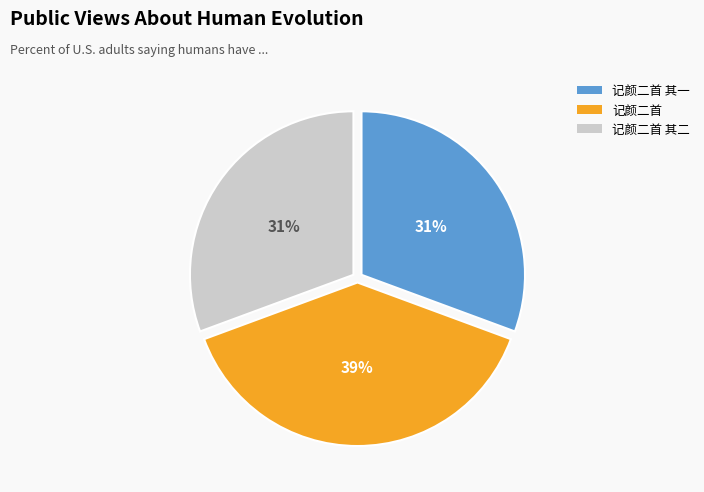

Do 记颜二首 and 记颜二首 其一 together represent more than half of the pie?

Yes